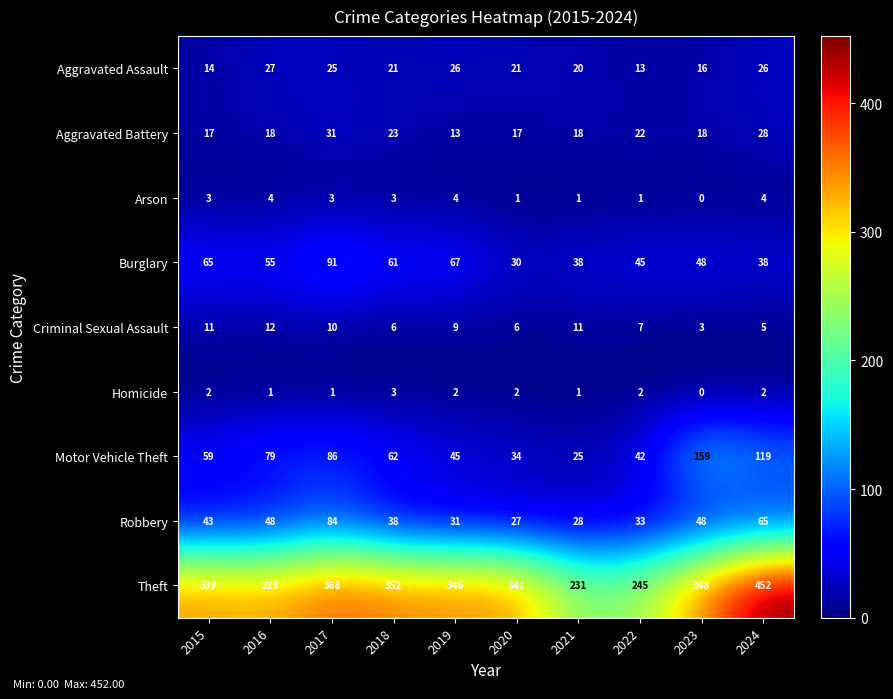

What is the average value of the Motor Vehicle Theft series?

71